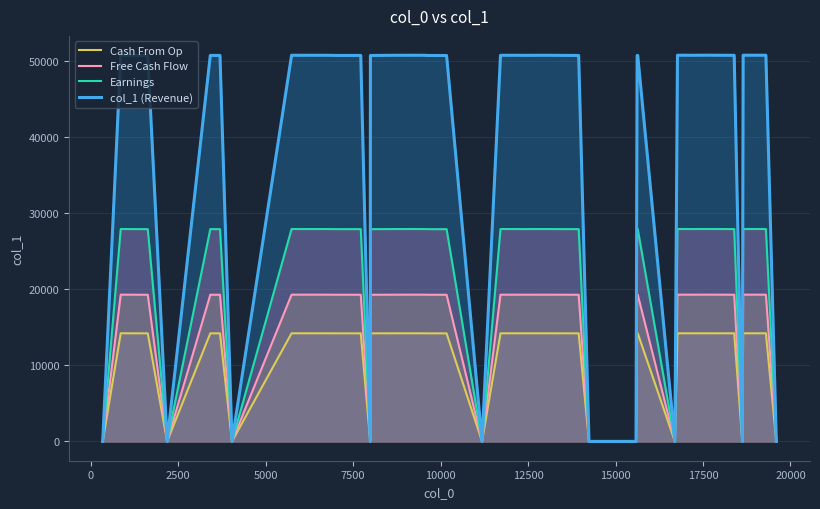

What is the maximum value shown in the chart?

50790.0